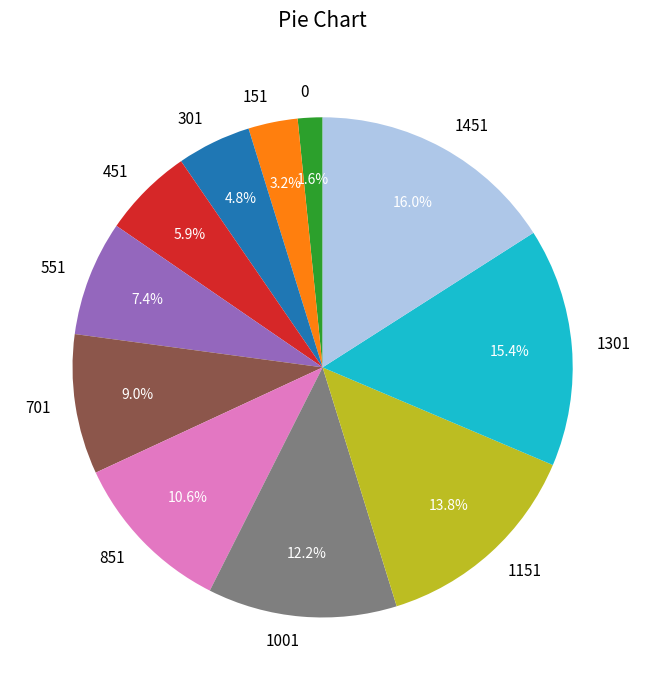

Combined, do 1301 and 1151 account for over 50%?

No